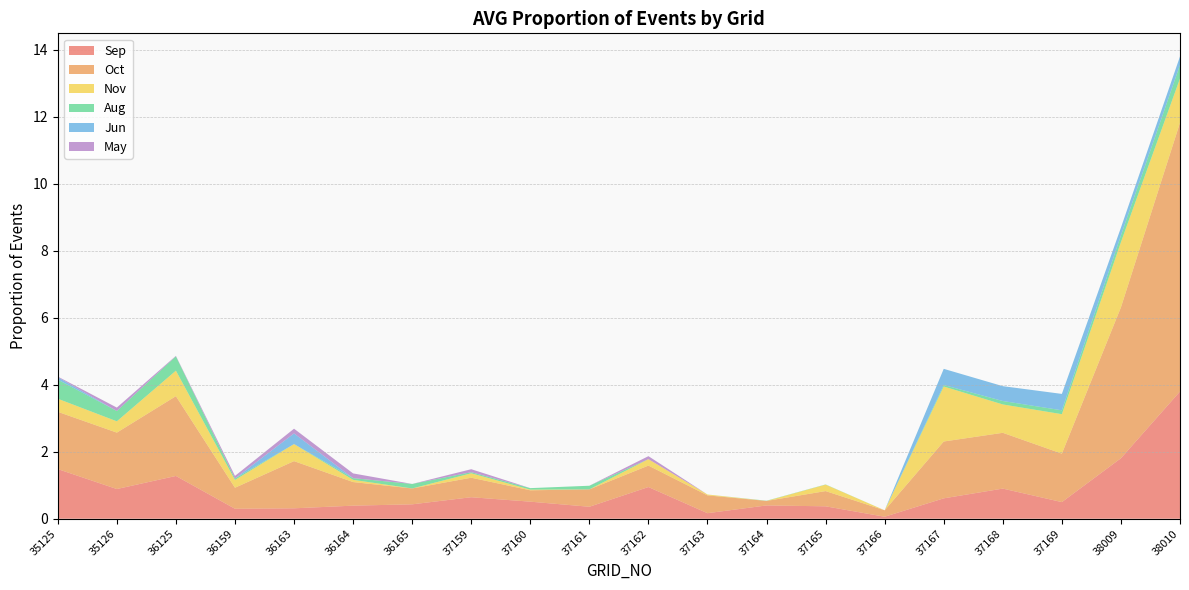

Reading left to right, list all the values displayed in this chart.

Sep: 35125=1.5	35126=0.9	36125=1.3	36159=0.3	36163=0.3	36164=0.4	36165=0.4	37159=0.6	37160=0.5	37161=0.4	37162=0.9	37163=0.2	37164=0.4	37165=0.4	37166=0.1	37167=0.6	37168=0.9	37169=0.5	38009=1.8	38010=3.8
Oct: 35125=1.7	35126=1.7	36125=2.4	36159=0.6	36163=1.4	36164=0.7	36165=0.5	37159=0.6	37160=0.3	37161=0.5	37162=0.6	37163=0.5	37164=0.1	37165=0.5	37166=0.2	37167=1.7	37168=1.7	37169=1.4	38009=4.5	38010=8.0
Nov: 35125=0.4	35126=0.3	36125=0.8	36159=0.2	36163=0.5	36164=0.1	36165=0.0	37159=0.1	37160=0.0	37161=0.0	37162=0.2	37163=0.0	37164=0.0	37165=0.2	37166=0.0	37167=1.6	37168=0.8	37169=1.2	38009=1.9	38010=1.3
Aug: 35125=0.6	35126=0.3	36125=0.4	36159=0.0	36163=0.0	36164=0.1	36165=0.1	37159=0.0	37160=0.0	37161=0.1	37162=0.0	37163=0.0	37164=0.0	37165=0.0	37166=0.0	37167=0.0	37168=0.1	37169=0.1	38009=0.2	38010=0.4
Jun: 35125=0.1	35126=0.0	36125=0.0	36159=0.0	36163=0.3	36164=0.0	36165=0.0	37159=0.0	37160=0.0	37161=0.0	37162=0.0	37163=0.0	37164=0.0	37165=0.0	37166=0.0	37167=0.5	37168=0.4	37169=0.5	38009=0.2	38010=0.3
May: 35125=0.0	35126=0.1	36125=0.0	36159=0.1	36163=0.1	36164=0.1	36165=0.0	37159=0.1	37160=0.0	37161=0.0	37162=0.1	37163=0.0	37164=0.0	37165=0.0	37166=0.0	37167=0.0	37168=0.0	37169=0.0	38009=0.0	38010=0.0